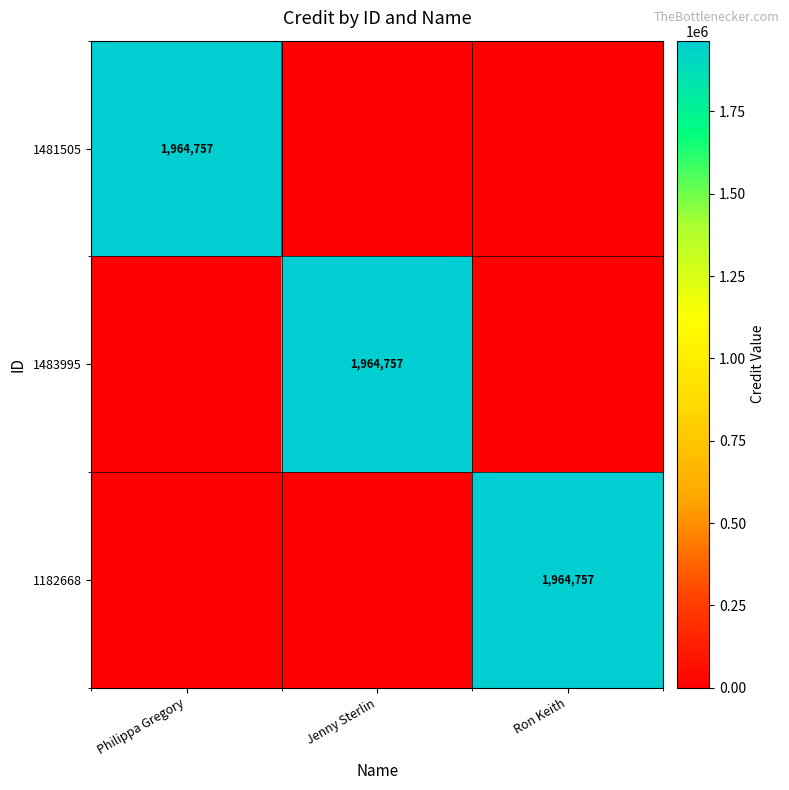

At how many categories does at least one series exceed 294324?

3